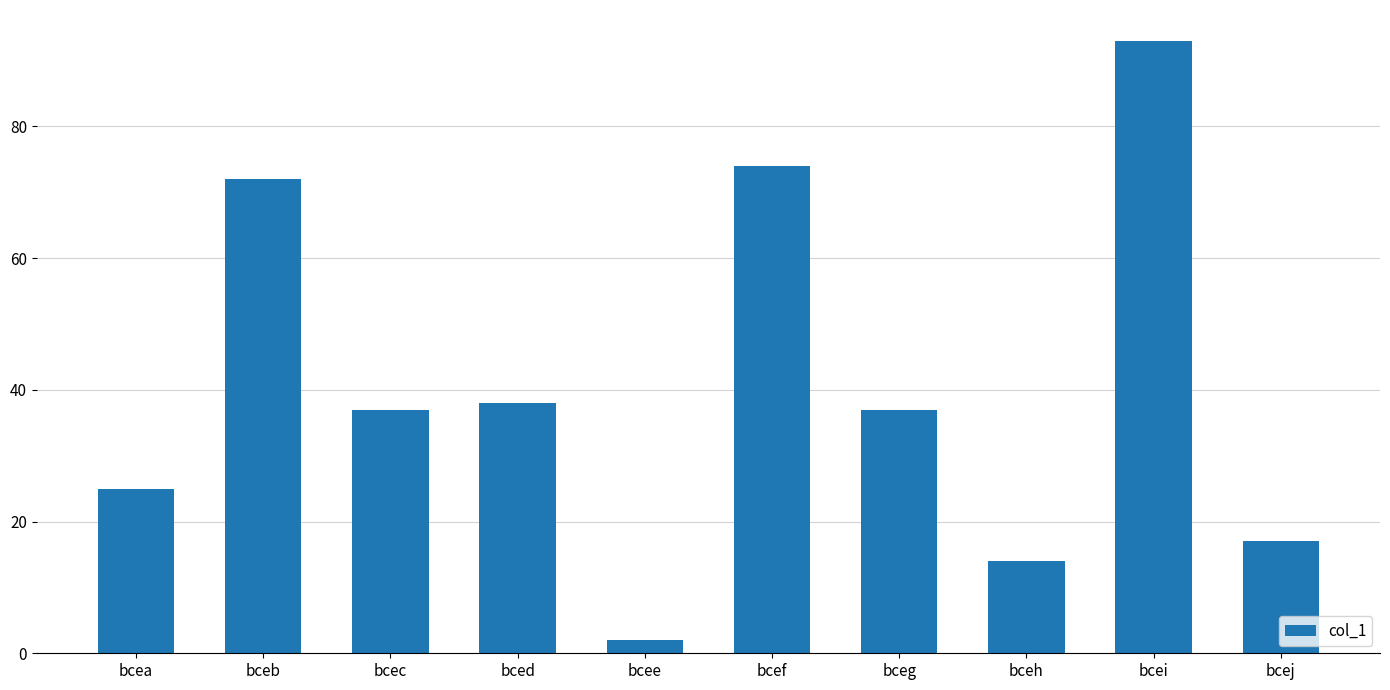

What is the value of the 2nd bar from the left?

72